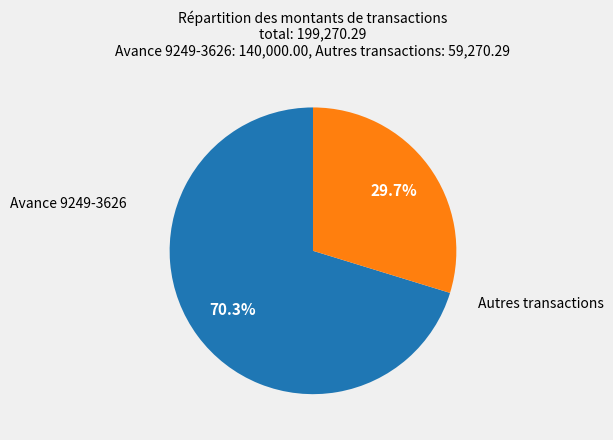

Is there any slice that represents more than half of the pie?

Yes